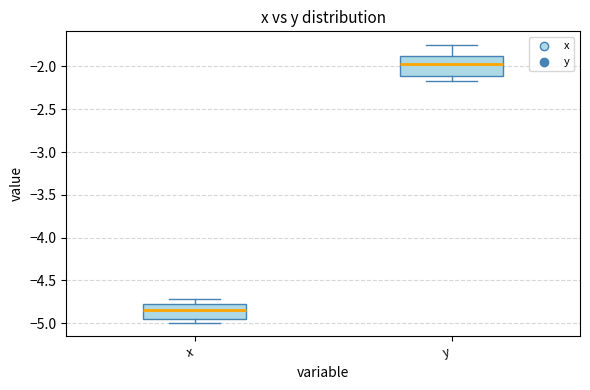

Which box is the tallest, from its lower edge to its upper edge?

y